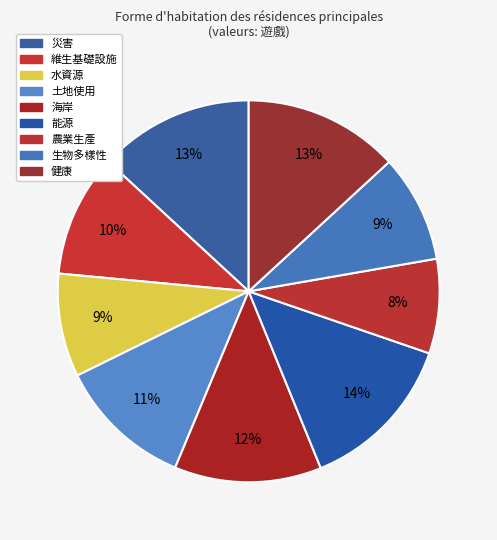

Does 水資源 represent more than half of the total?

No